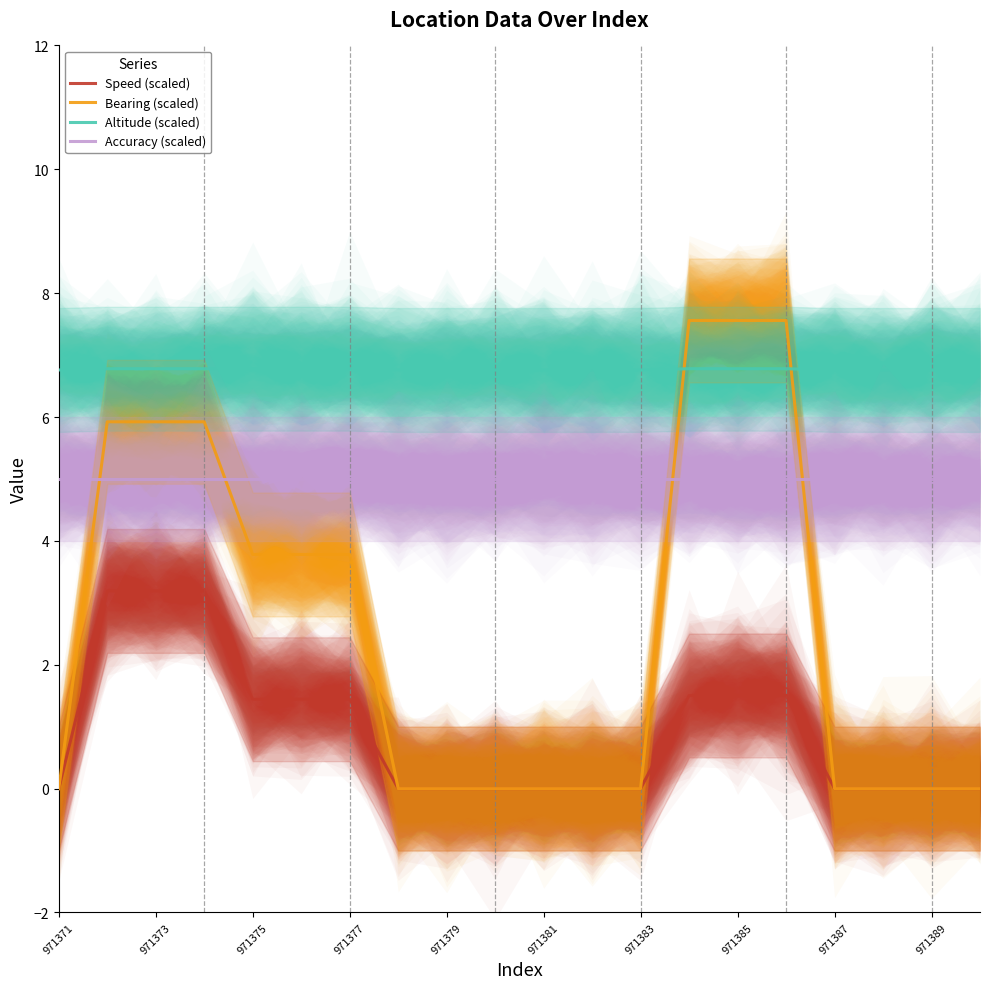

True or false: Accuracy (scaled) and Speed (scaled) intersect in this chart.

False